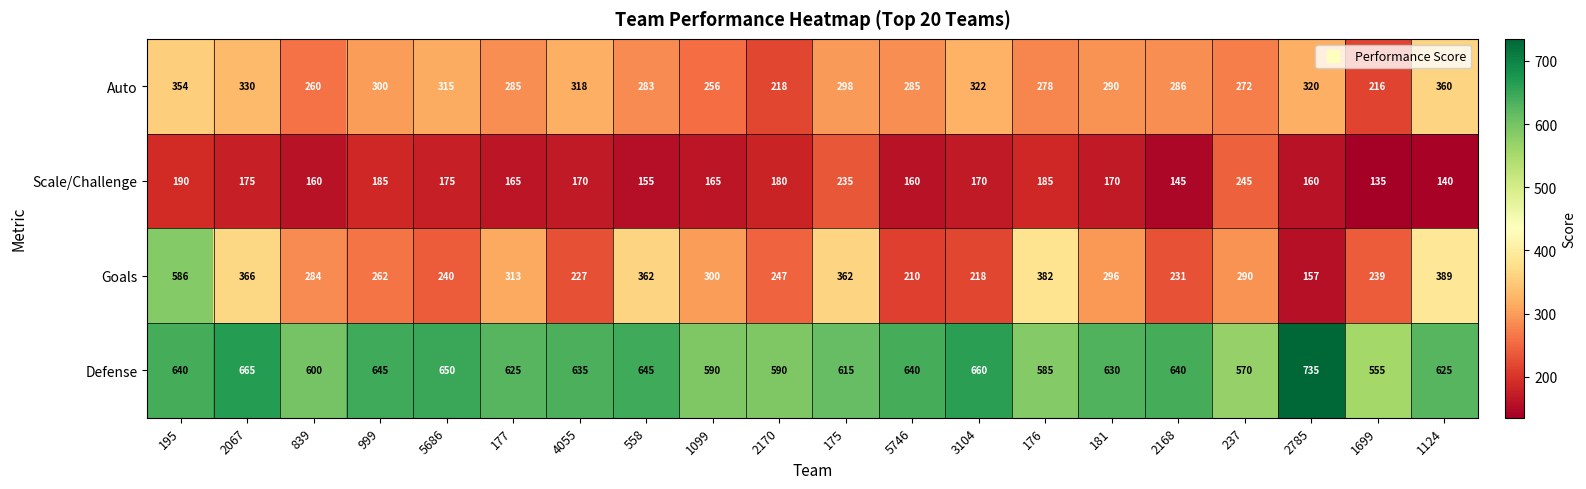

Where is Scale/Challenge nearest to the value 190?

195